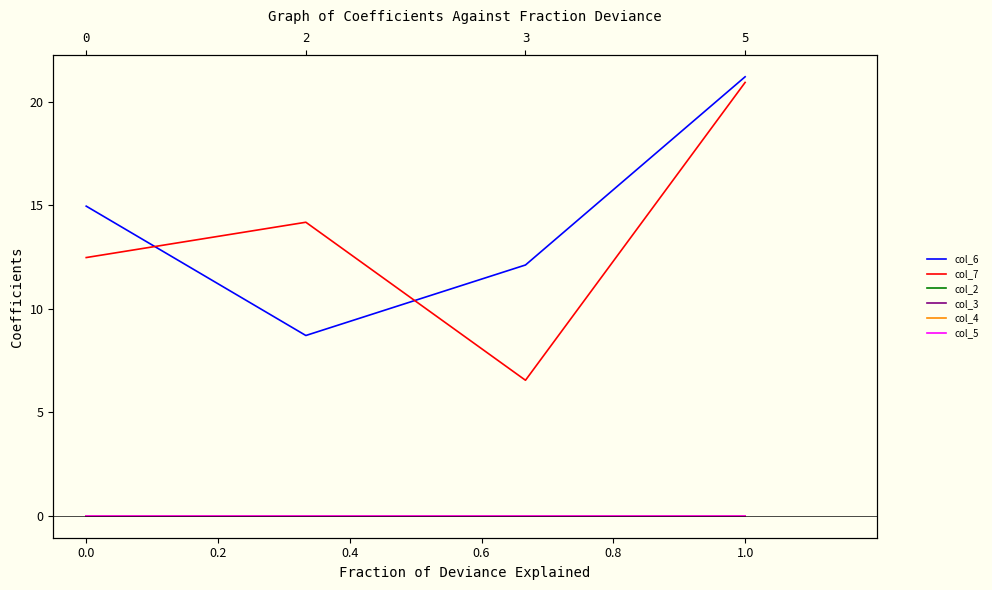

Is the value of col_6 at 0.2 greater than the value of col_7 at 0.0?

No